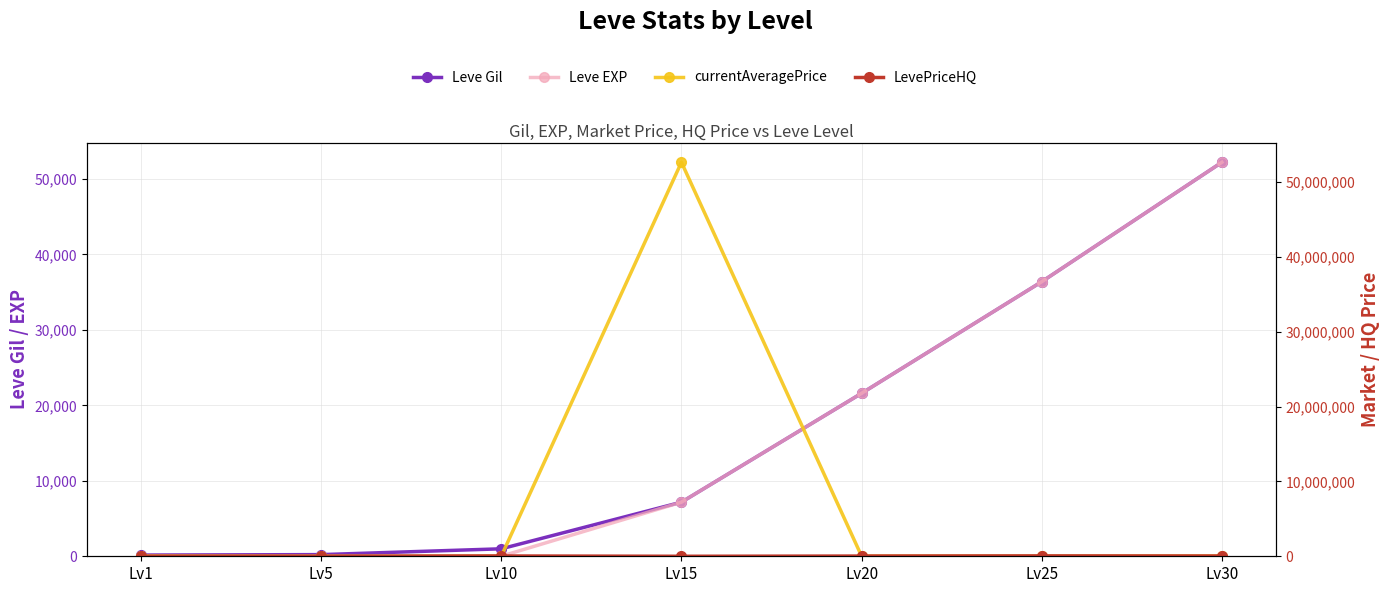

How many data points in LevePriceHQ are less than 30000?

3